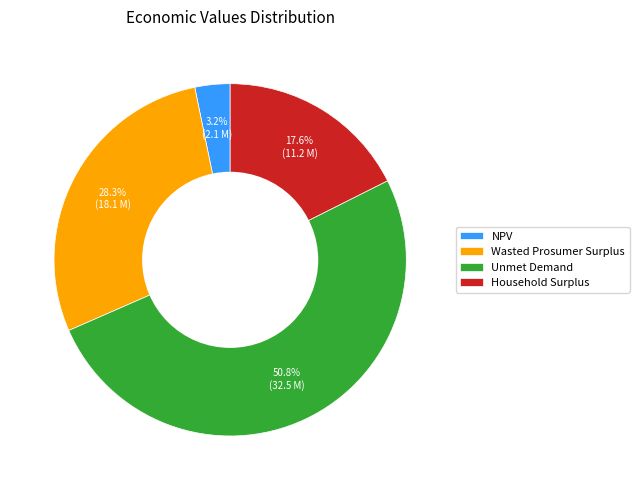

What is the smallest slice in the pie chart?

NPV